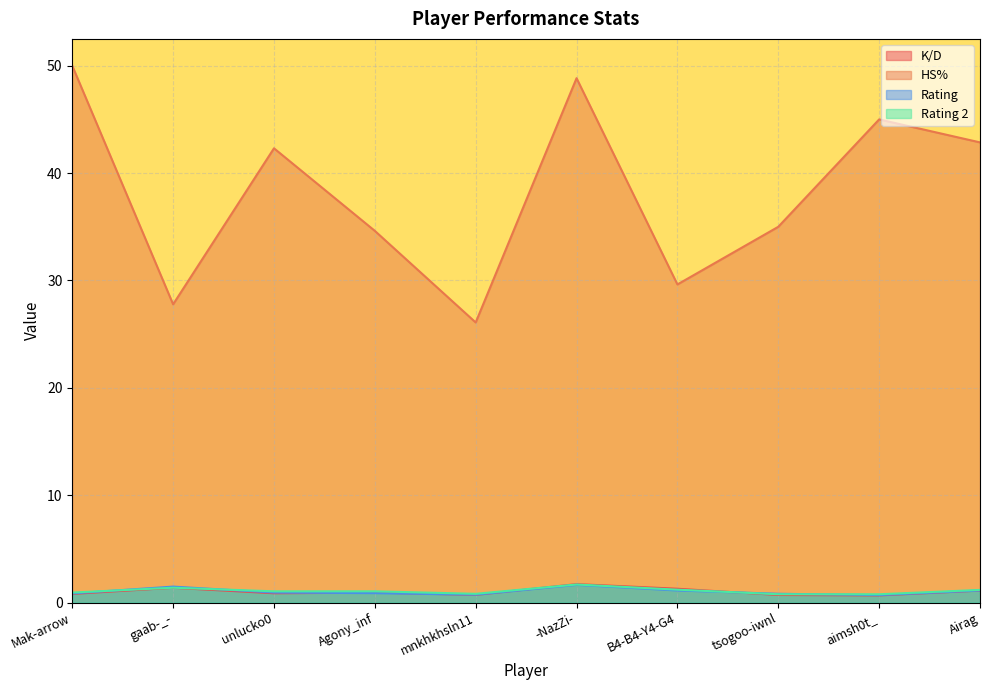

At which category is the sum across all series the highest?

-NazZi-